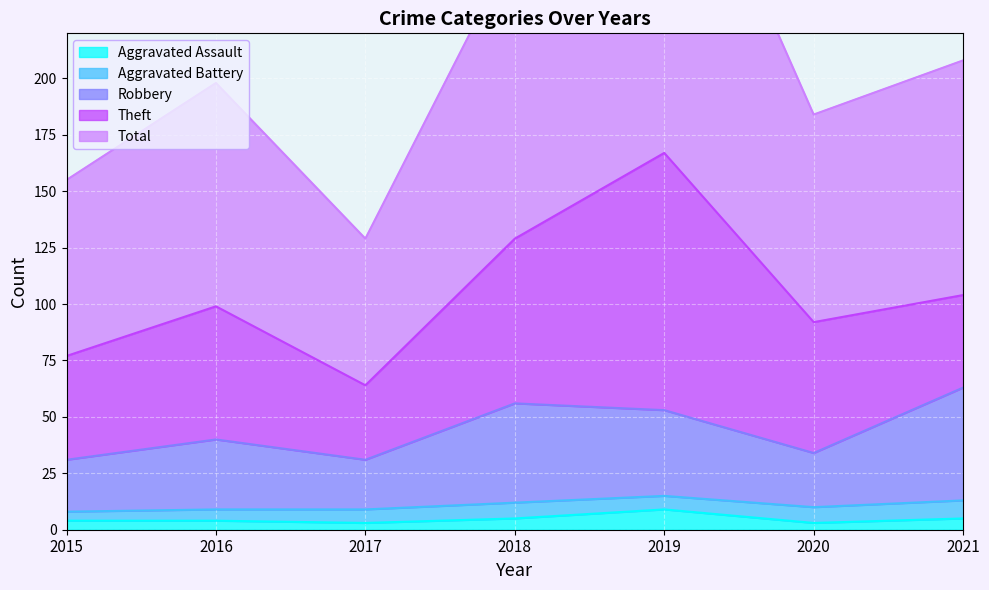

Where does the Robbery series first go above 40?

2018